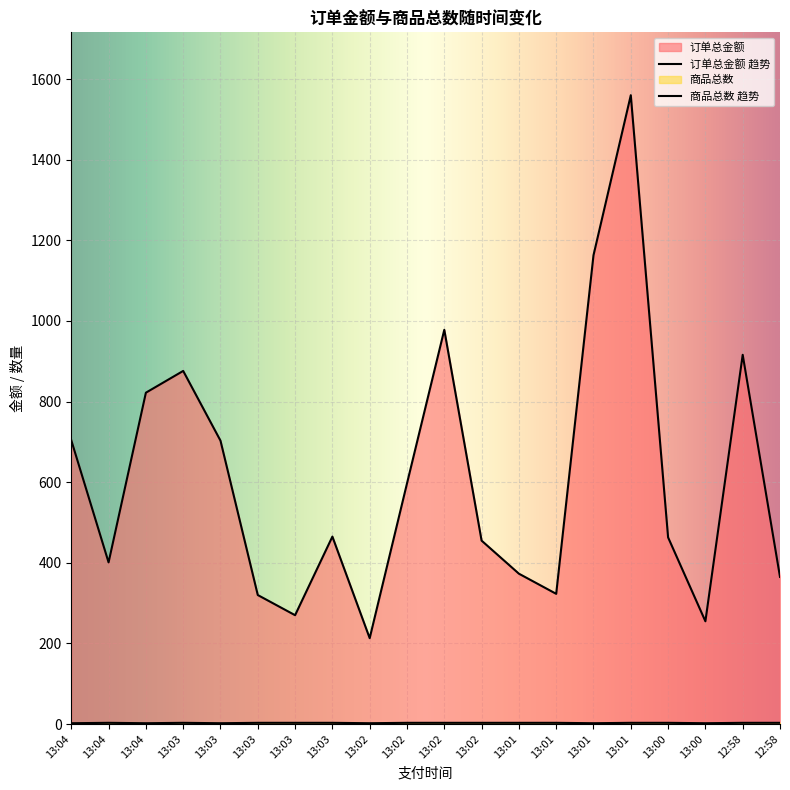

What is the label of the 18th point from the right?

13:04